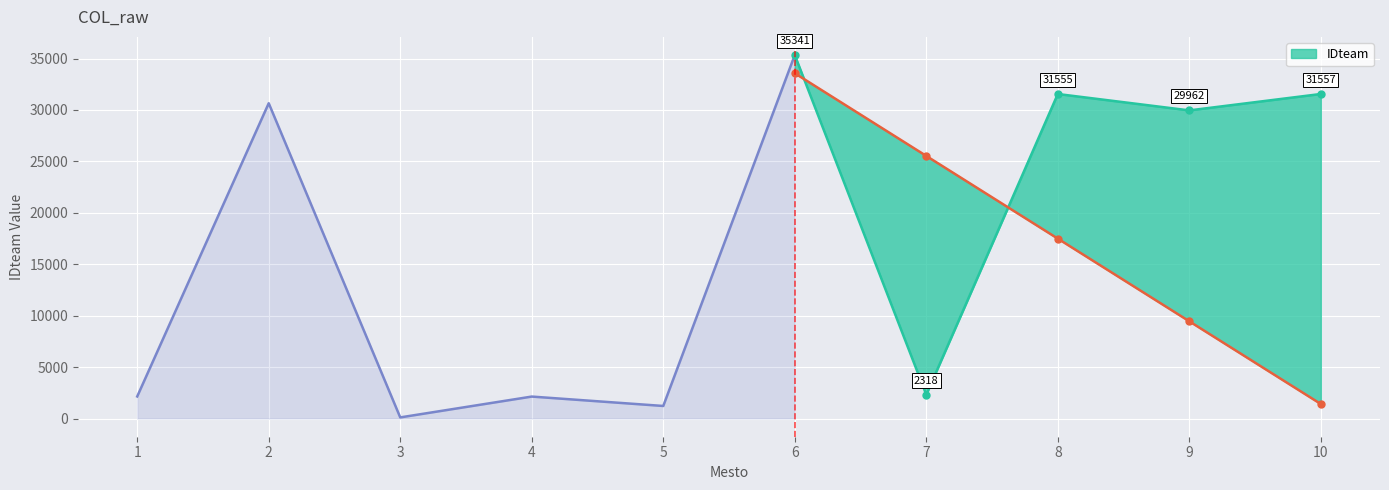

Reading left to right, extract all data points from this chart.

2148	30657	111	2137	1223	35341	2318	31555	29962	31557